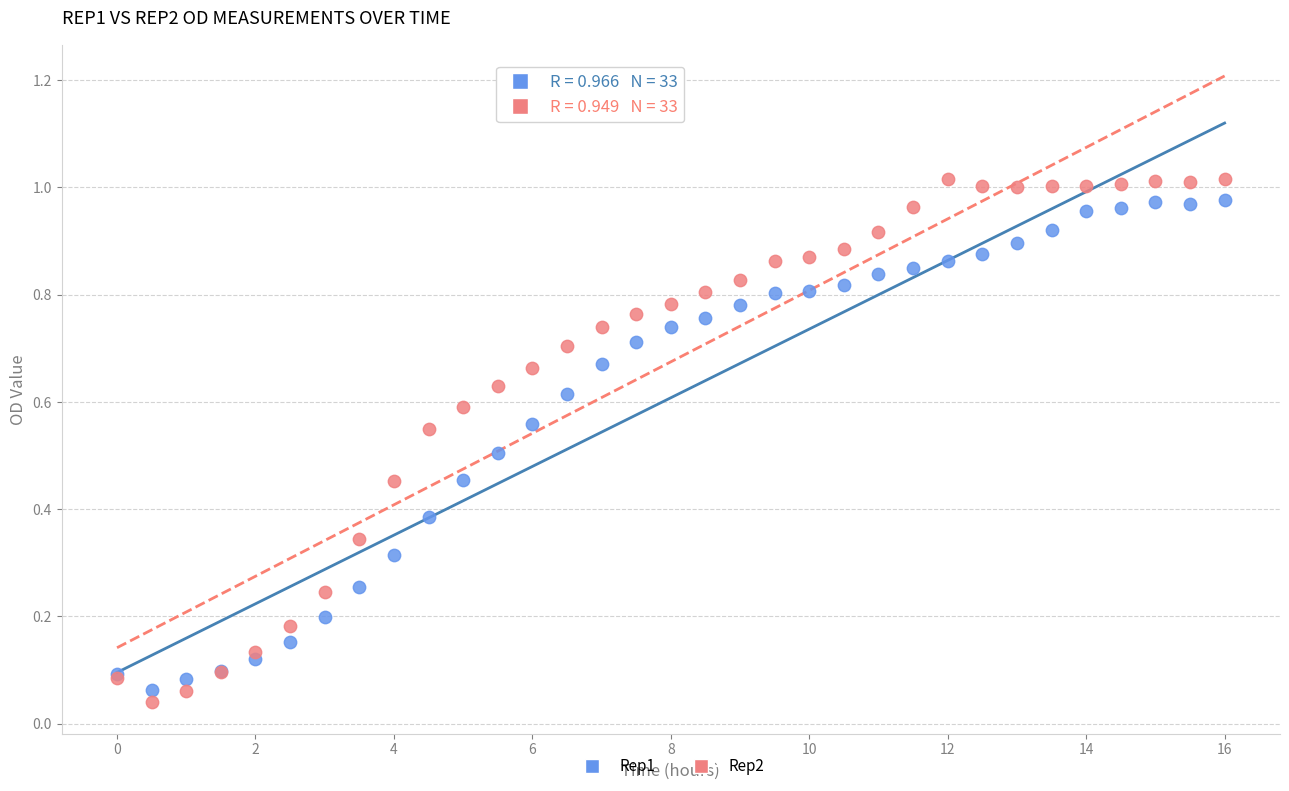

What is the X range (max minus min) for the scatter plot?

16.0